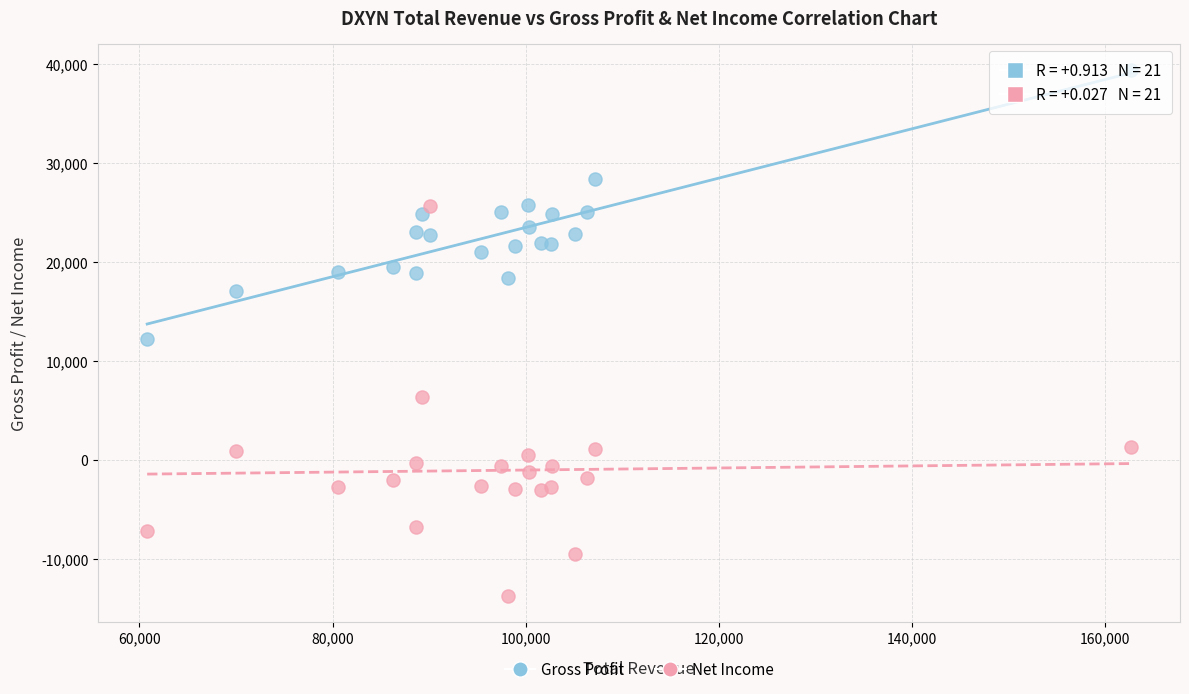

Which series has the largest Y range (max minus min)?

Net Income